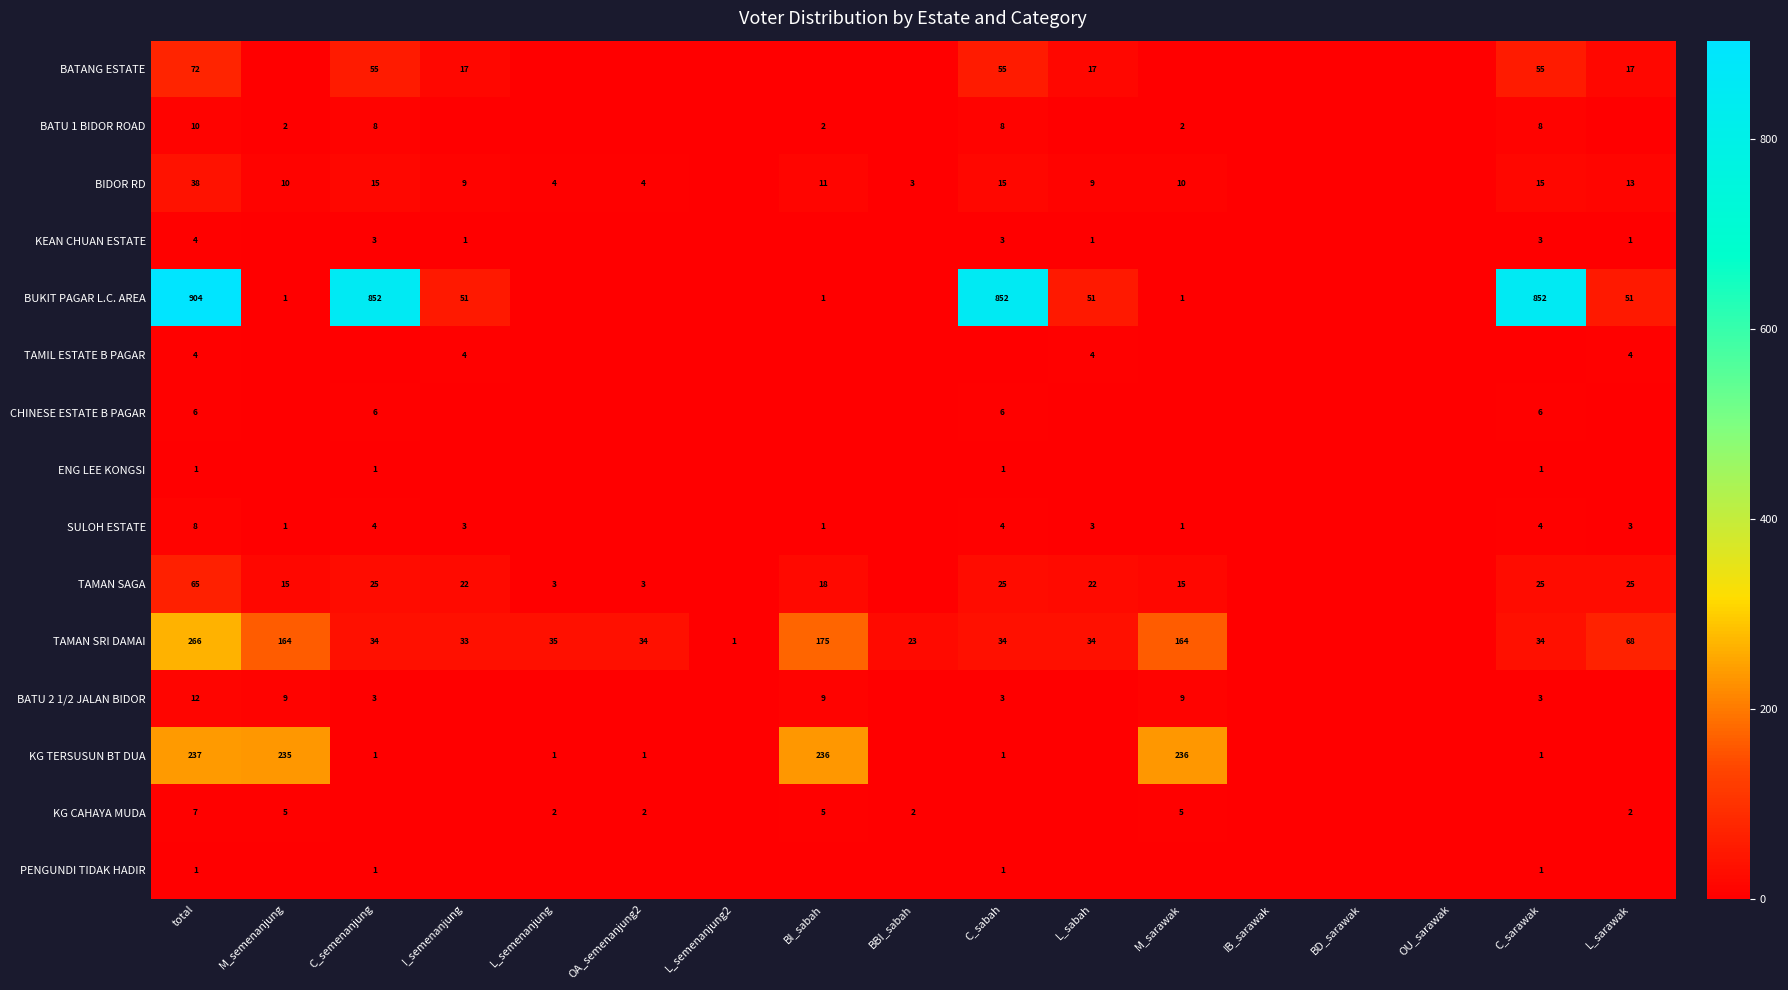

Which has a higher value, C_sabah or BD_sarawak?

C_sabah